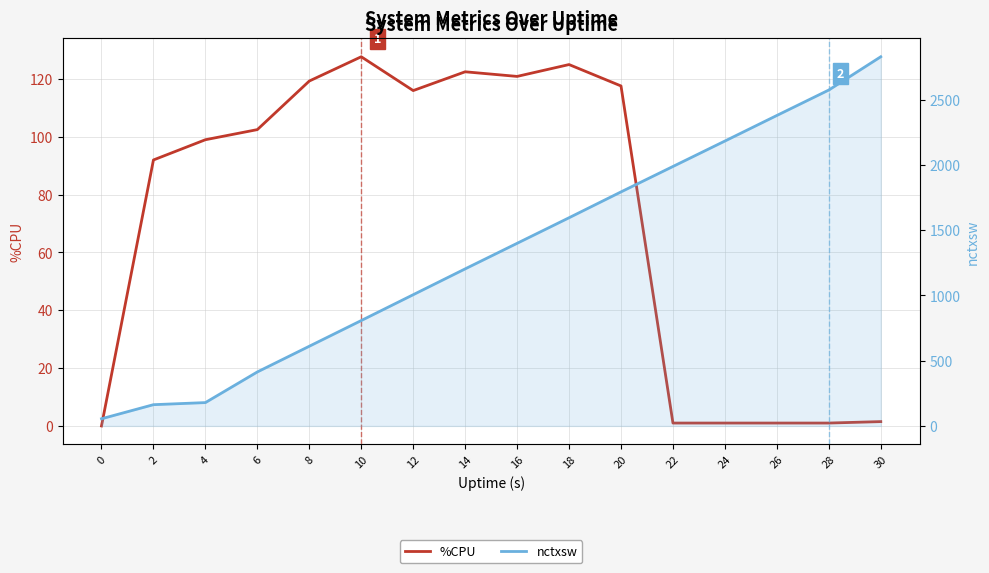

What is the sum of the nctxsw values at 30 and 28?

5405.0